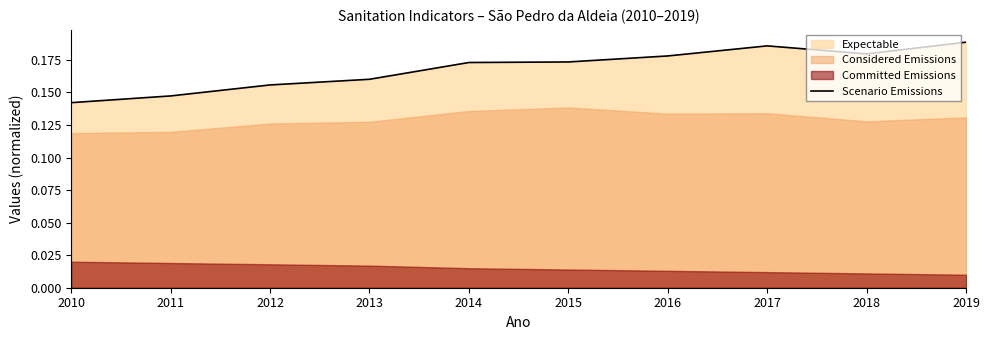

At which category does the chart reach its peak across all series?

2019